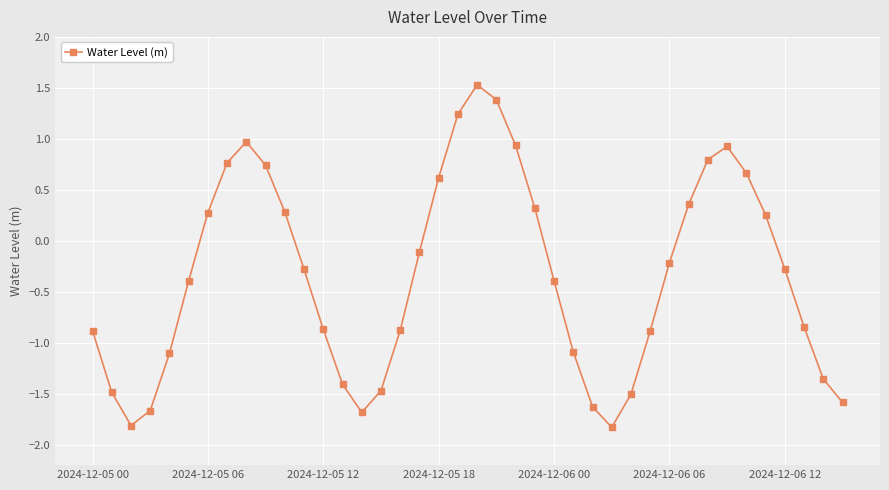

How many interior local peaks (higher than both neighbors) does the data have?

3